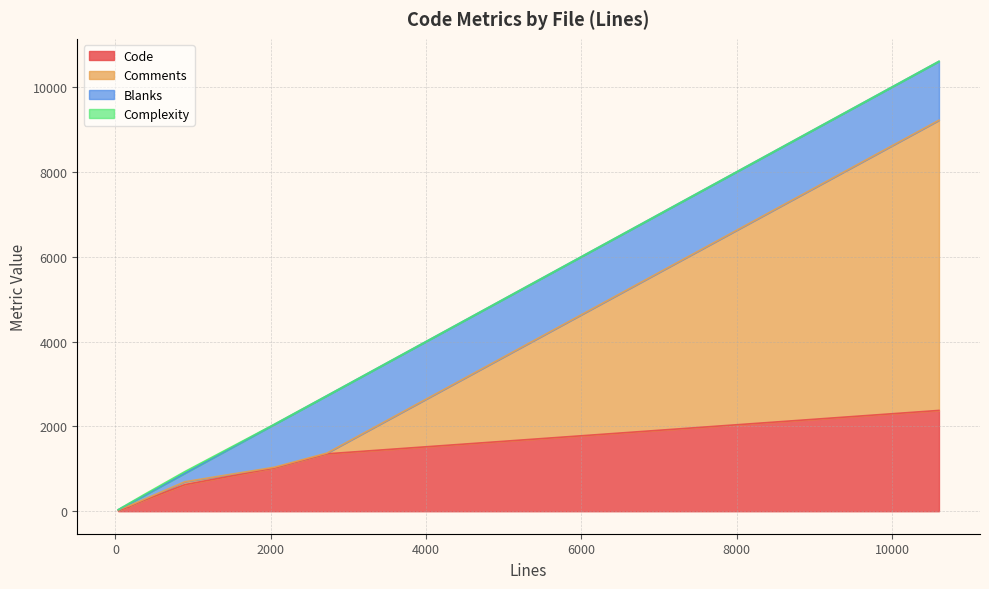

What is the highest value of the Code series?

2376